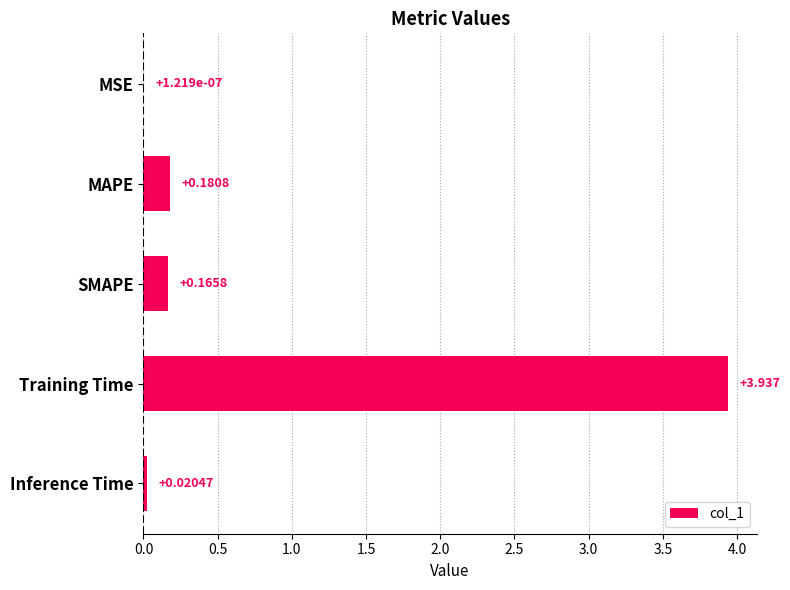

Which has a higher value, MSE or MAPE?

MAPE